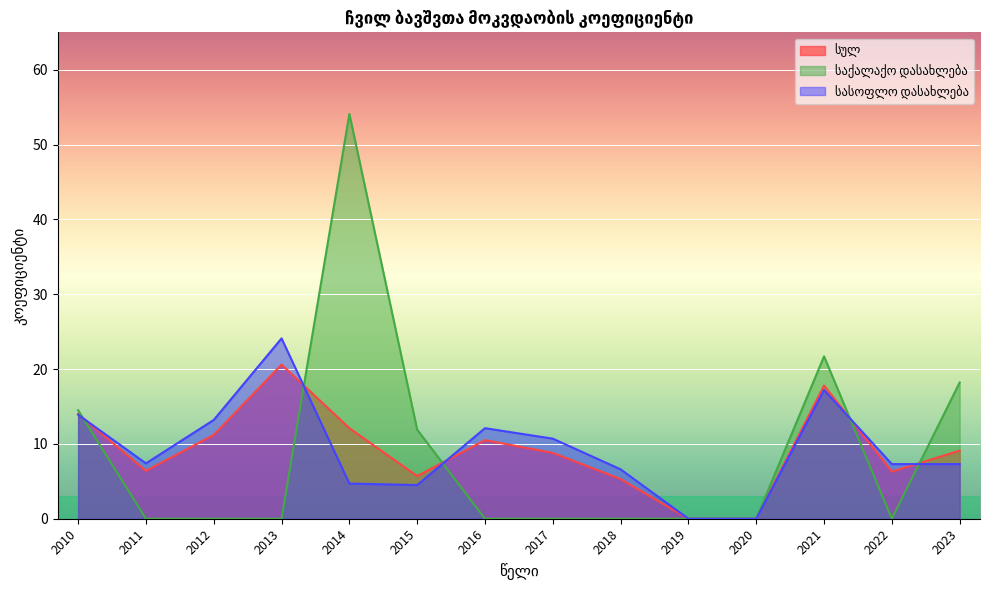

Where is the first local maximum for საქალაქო დასახლება?

2014